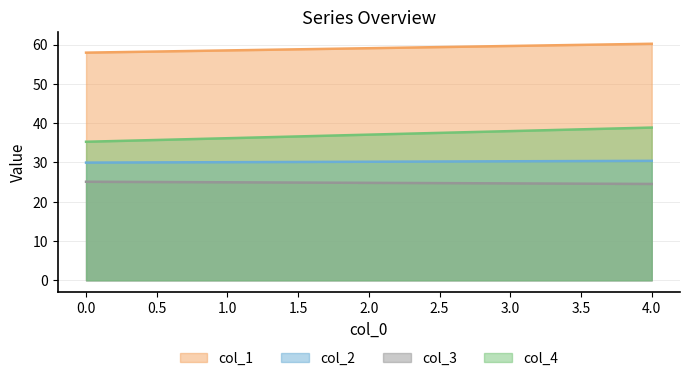

Rank the categories by col_4 value from lowest to highest.

0.0, 1.0, 2.0, 3.0, 4.0